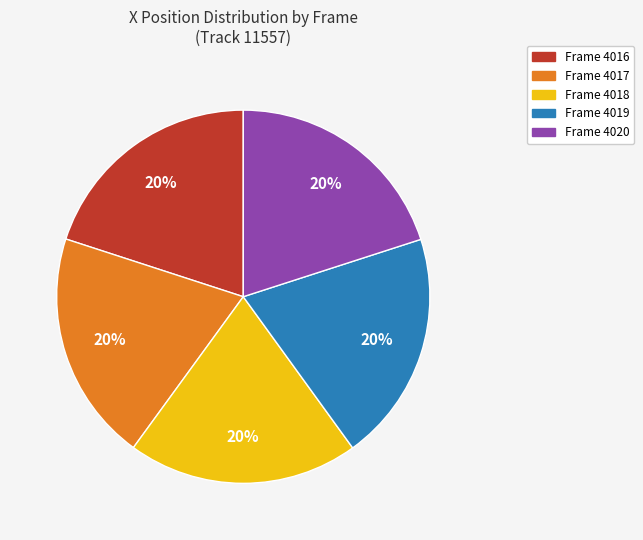

To the nearest percent, what is the combined percentage of Frame 4020 and Frame 4019?

40%